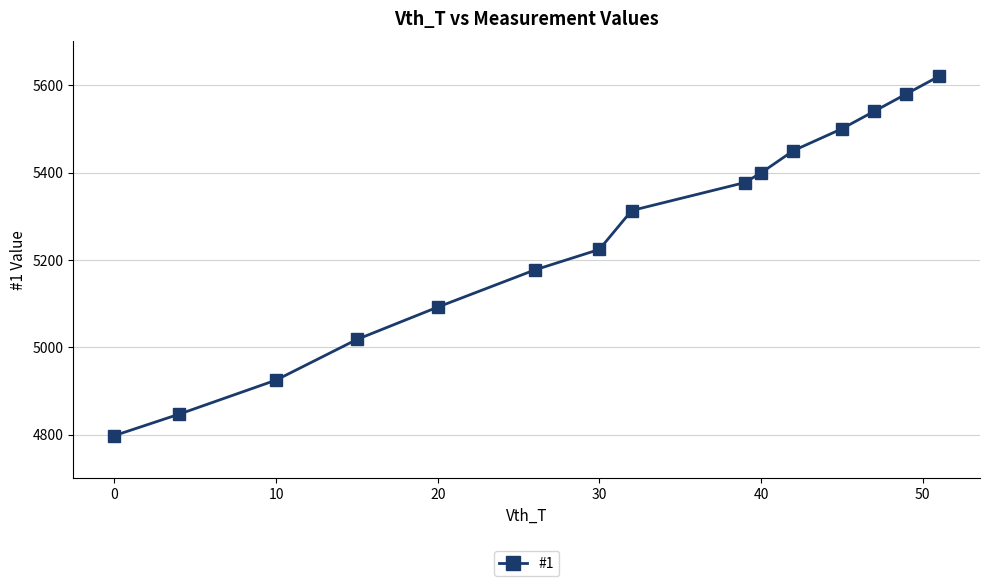

How many values are below 5313?

7